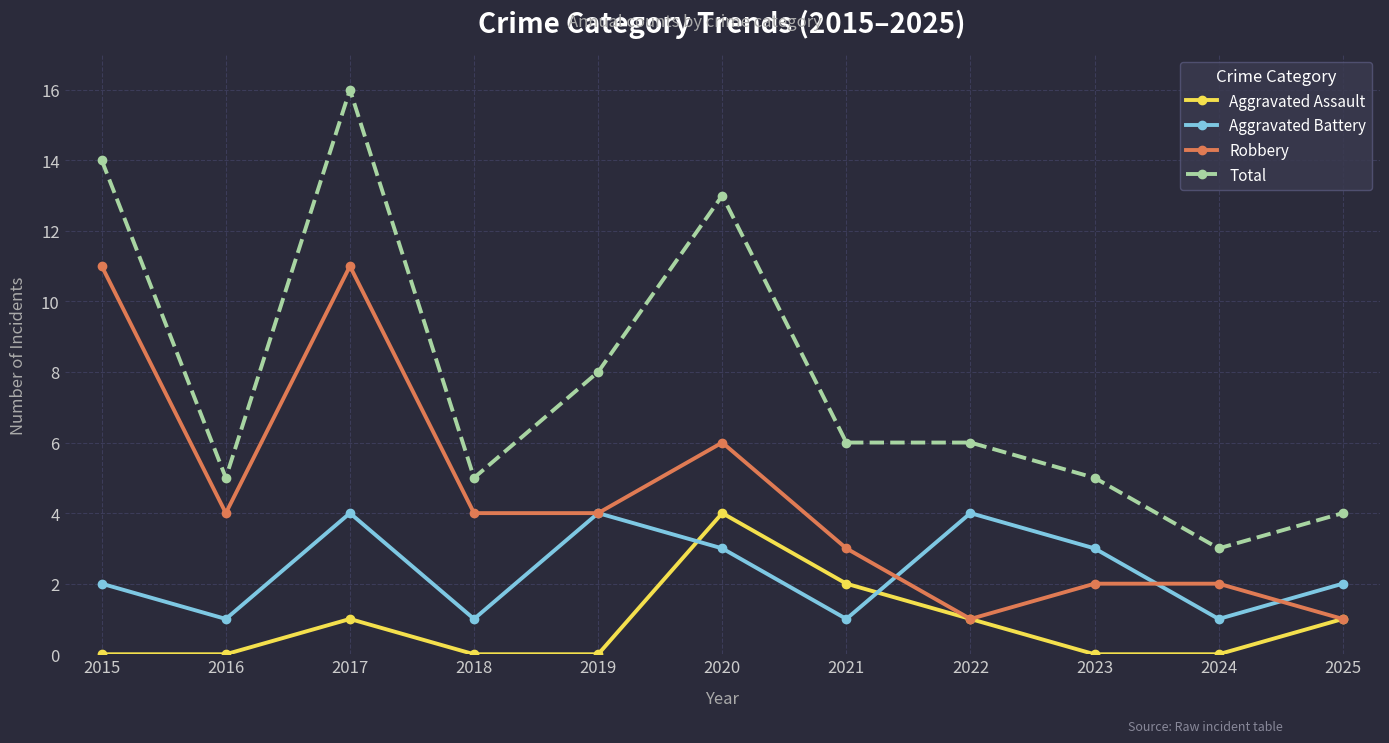

Where is Aggravated Assault nearest to the value 2?

2021